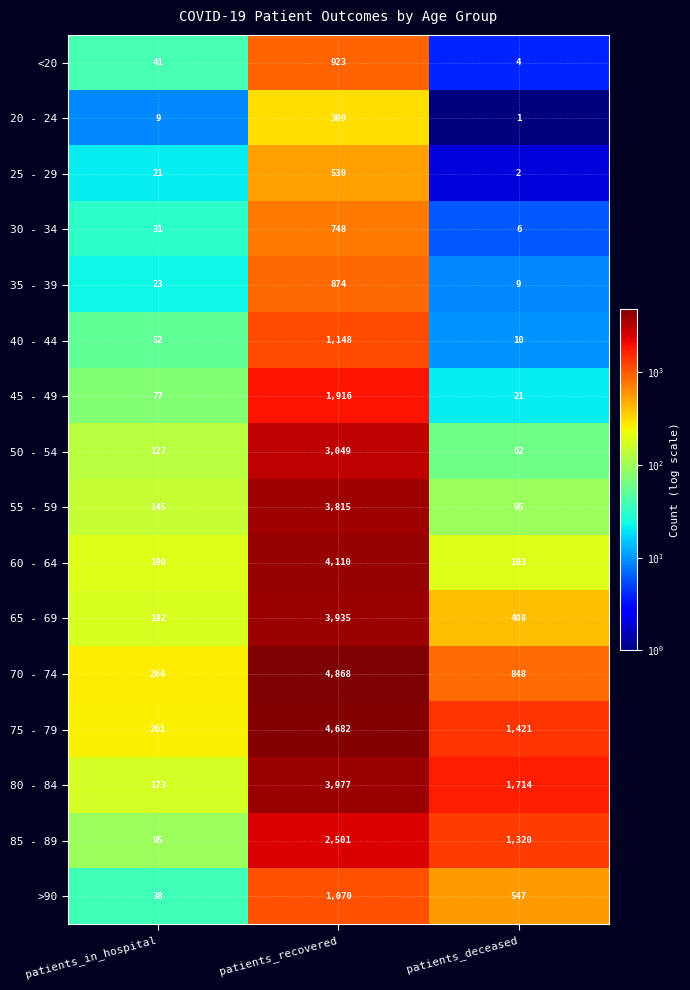

What is the total value across all series at patients_recovered?

38455